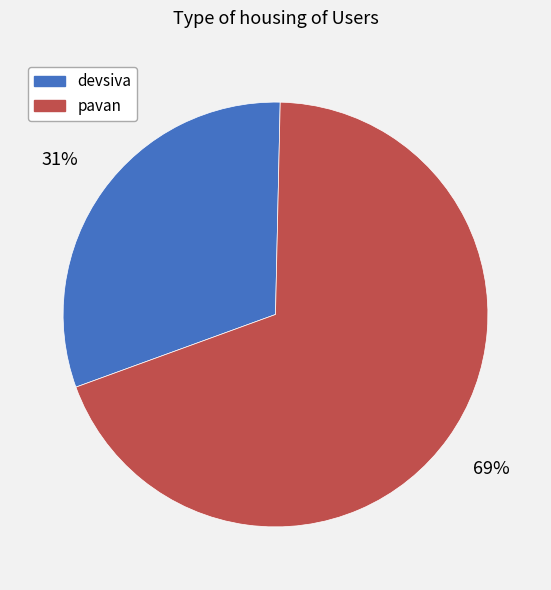

Approximately how many times larger is the value at devsiva compared to pavan?

0.4